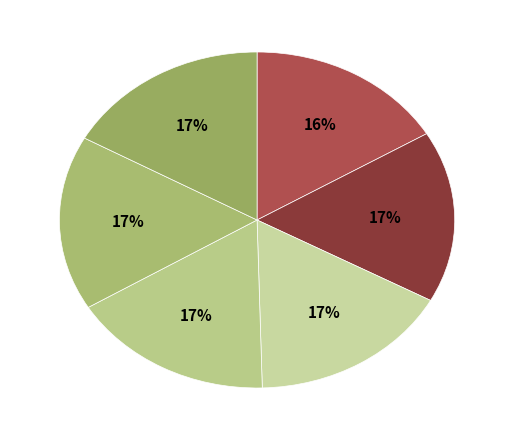

How many segments does this pie chart have?

6